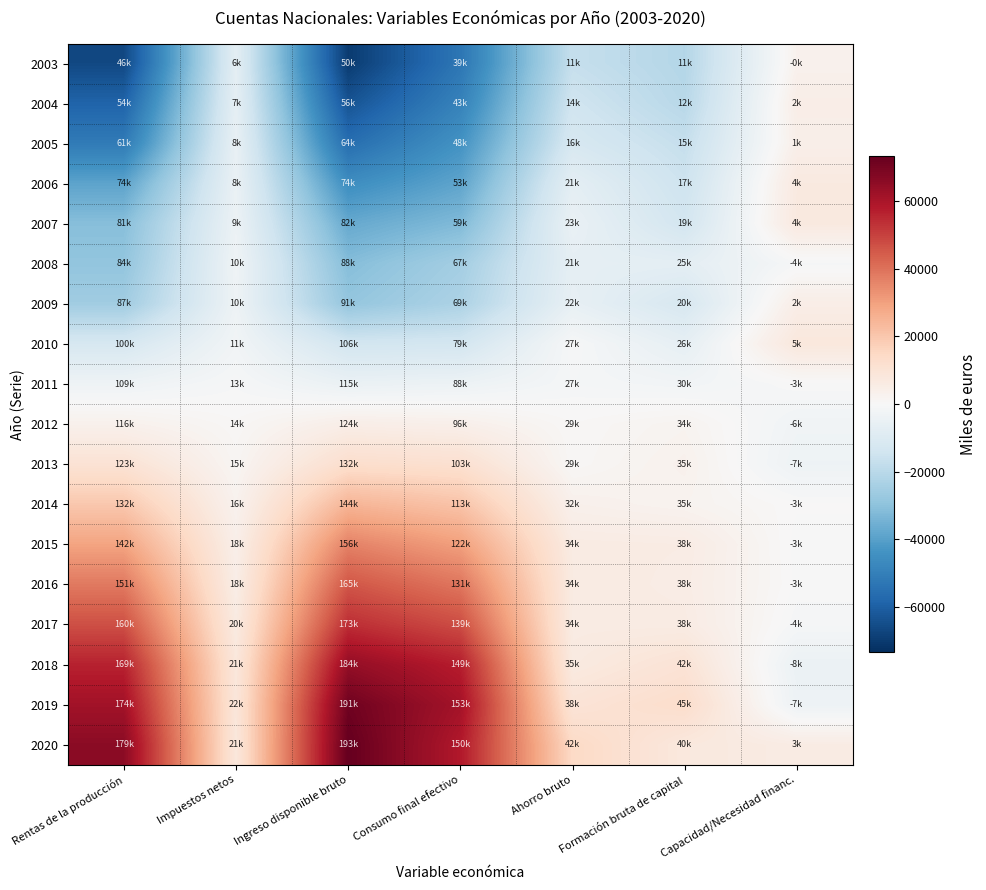

How many distinct data groups are displayed?

18